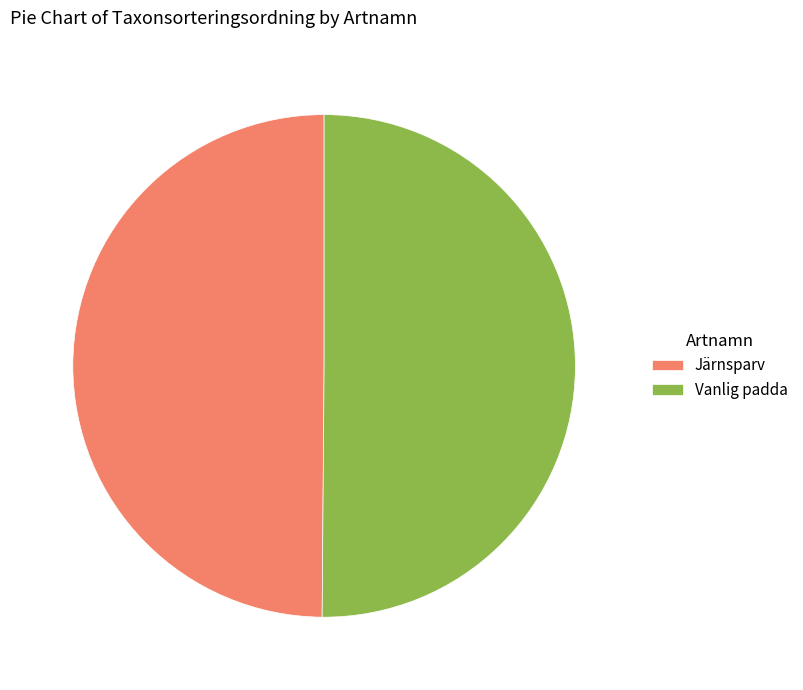

Do Vanlig padda and Järnsparv together represent more than half of the pie?

Yes